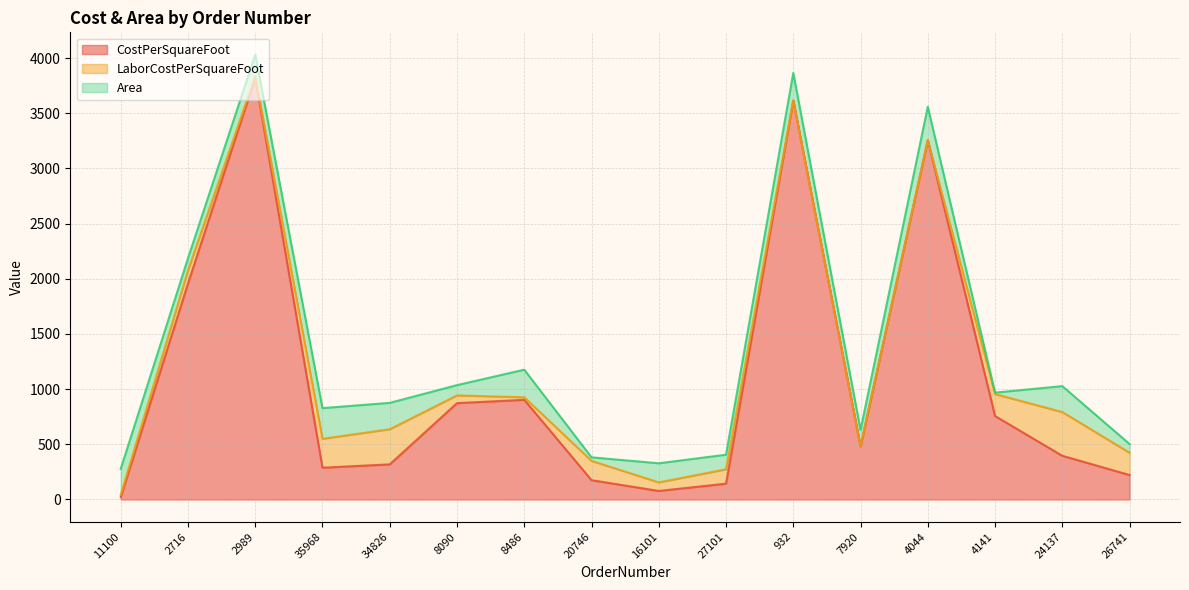

What are all the series names shown in the legend?

CostPerSquareFoot, LaborCostPerSquareFoot, Area